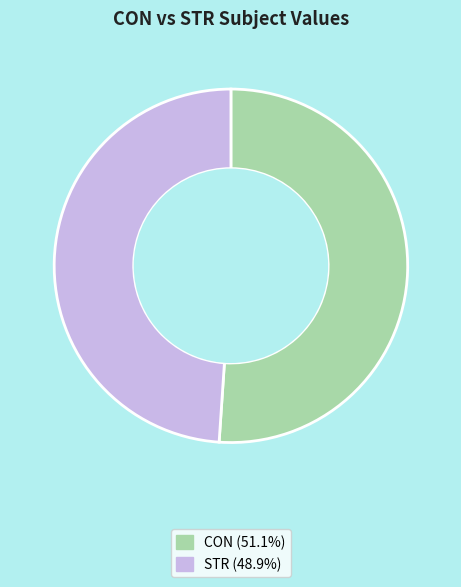

Rank the categories by value from lowest to highest.

STR, CON